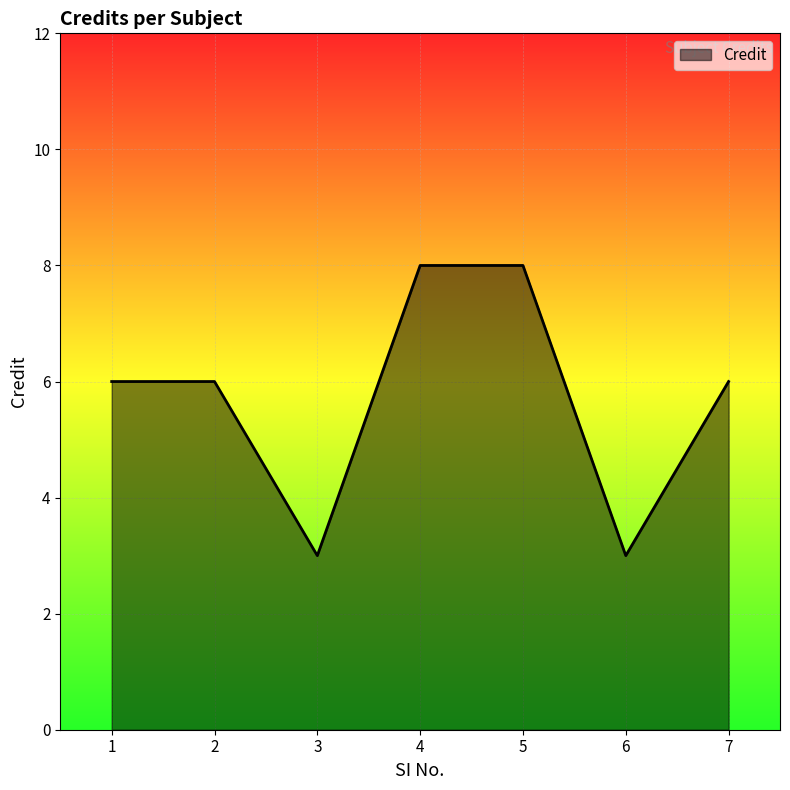

What is the difference between the second highest and second lowest values?

5